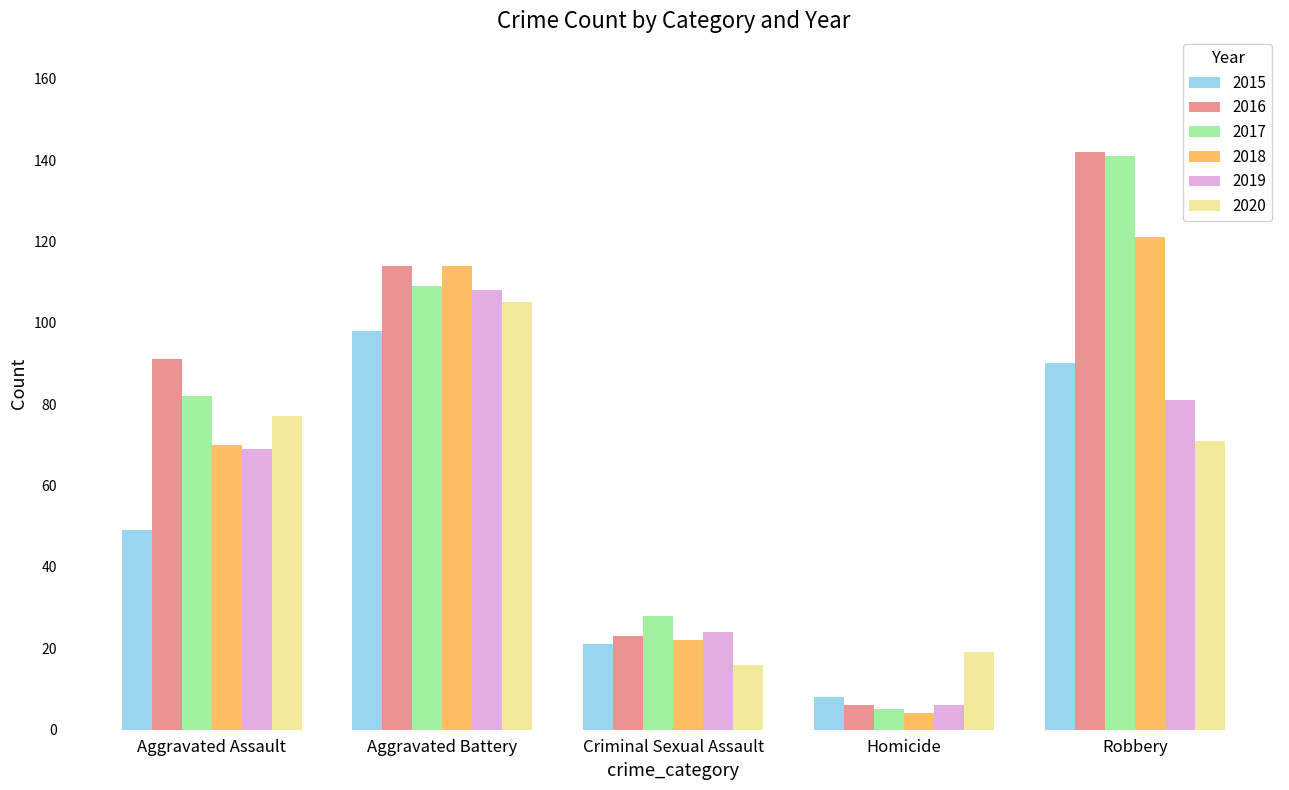

What is the label of the 3rd bar from the left?

Criminal Sexual Assault